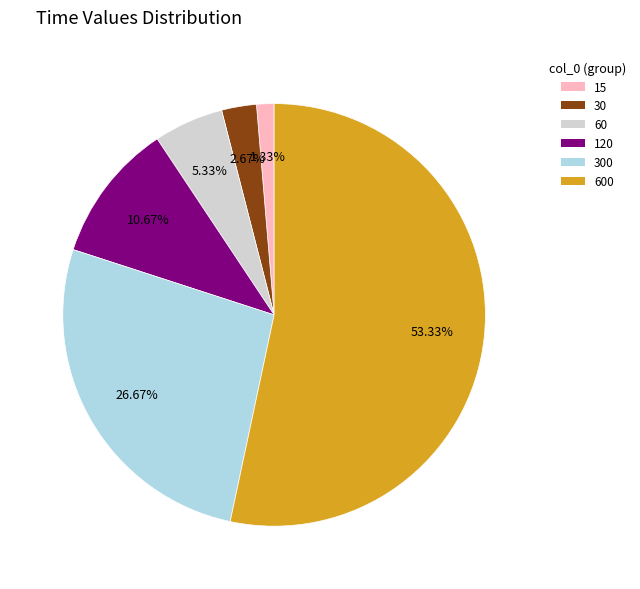

Does any single category account for the majority?

Yes